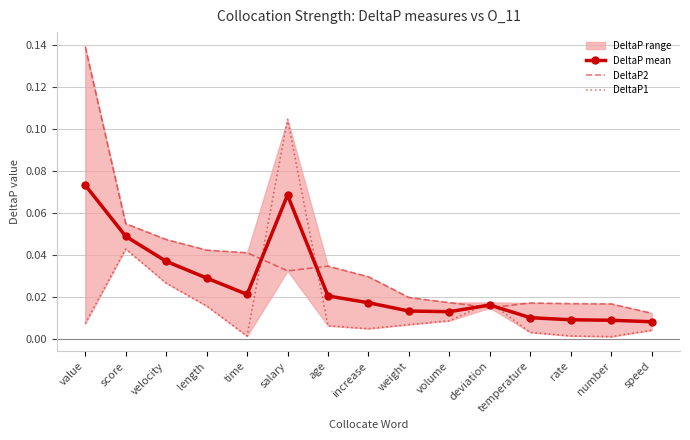

Reading right to left, what are all the values shown in this chart?

DeltaP mean: 0.0	0.0	0.0	0.0	0.0	0.0	0.0	0.0	0.0	0.1	0.0	0.0	0.0	0.0	0.1
DeltaP2: 0.0	0.0	0.0	0.0	0.0	0.0	0.0	0.0	0.0	0.0	0.0	0.0	0.0	0.1	0.1
DeltaP1: 0.0	0.0	0.0	0.0	0.0	0.0	0.0	0.0	0.0	0.1	0.0	0.0	0.0	0.0	0.0